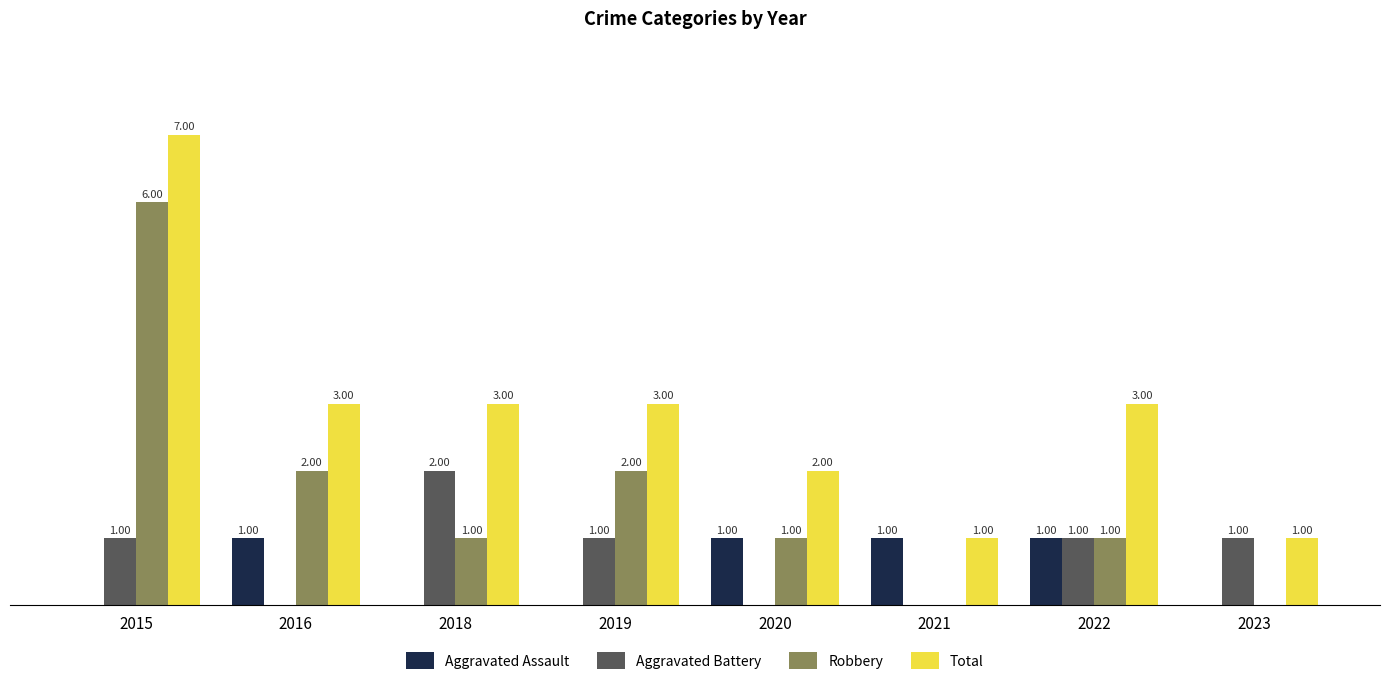

Is the value of Total at 2019 greater than the value of Robbery at 2021?

Yes